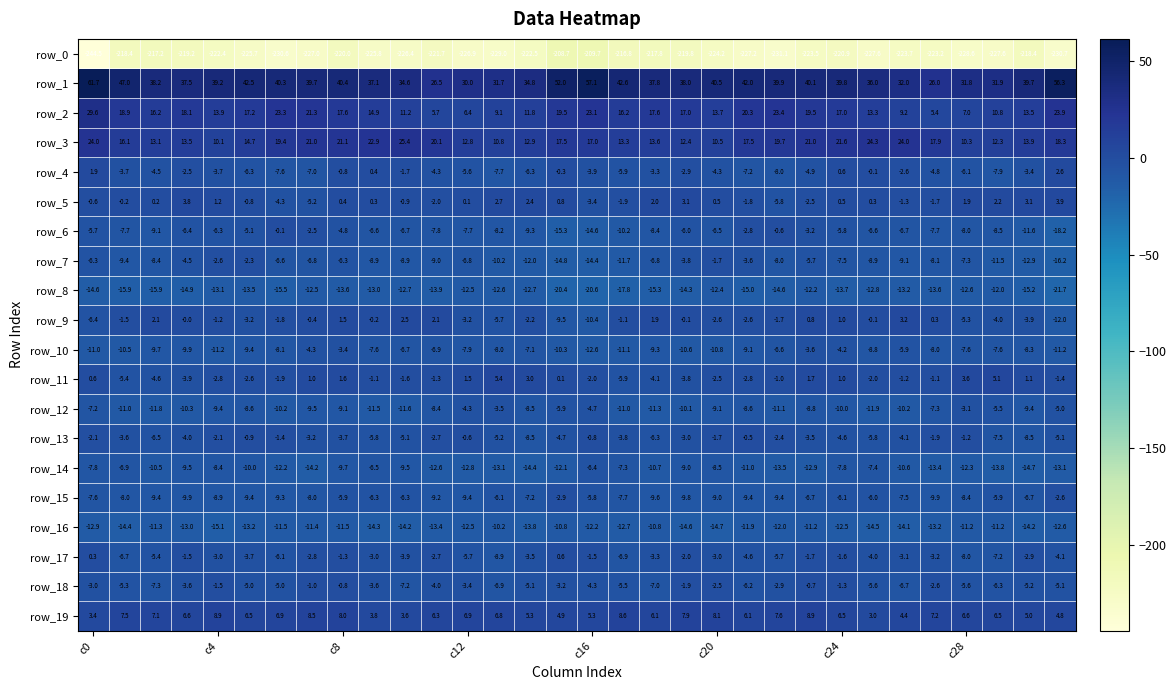

What is the difference between the second highest and second lowest values in the row_18 series?

6.4